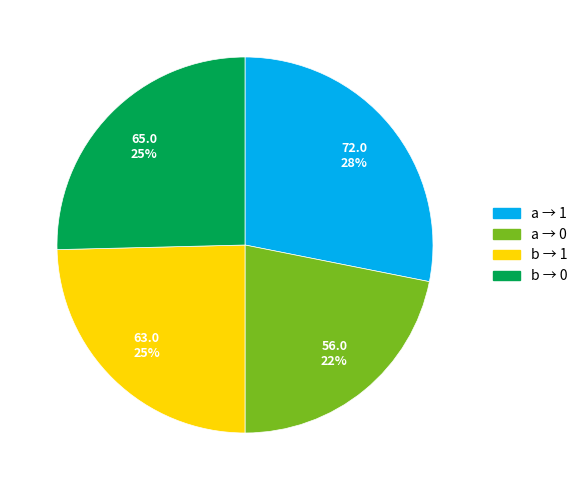

To the nearest percent, what is the difference between the largest and smallest slice percentages?

6%